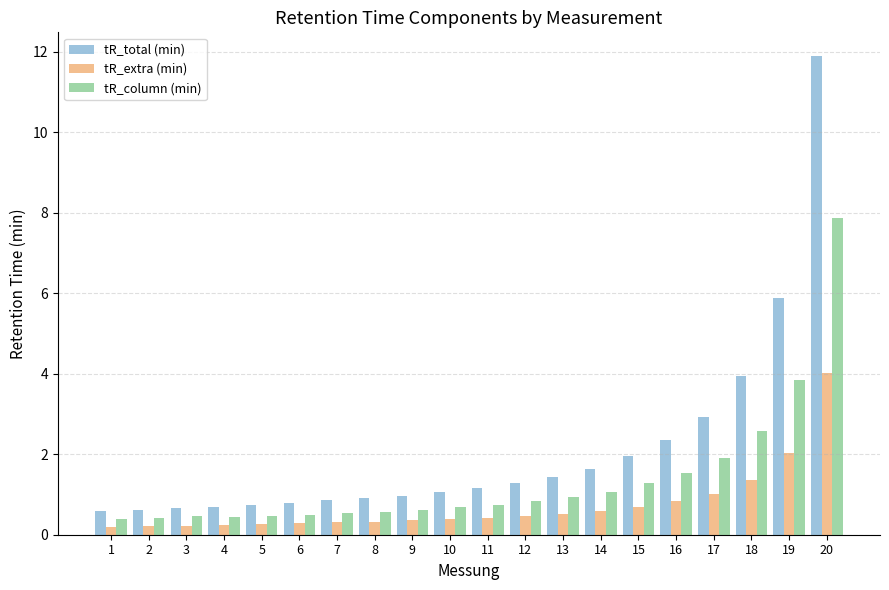

Between 6 and 20, which series saw the biggest shift?

tR_total (min)